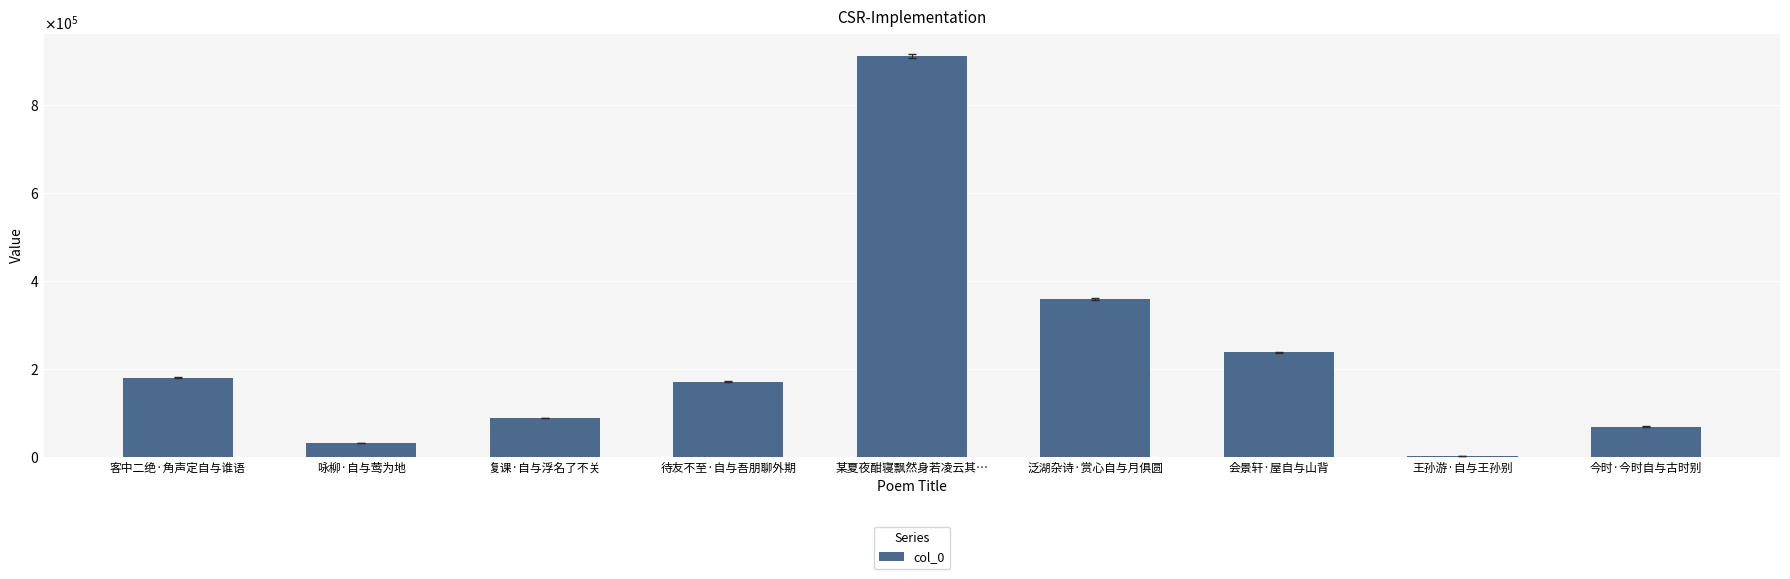

What is the label of the 5th bar from the right?

某夏夜酣寝飘然身若凌云其…